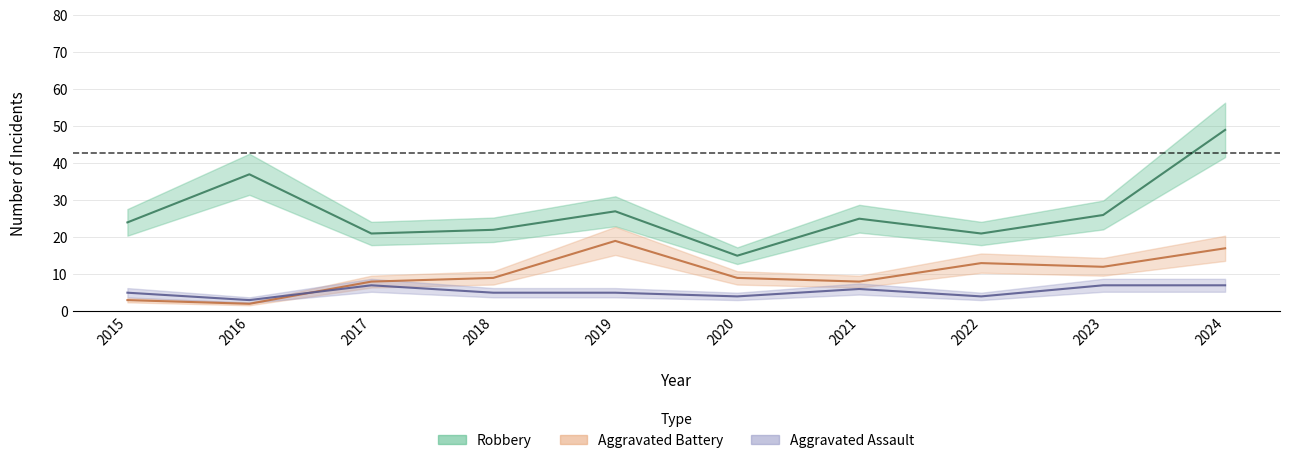

Does the chart have visible grid lines?

Yes